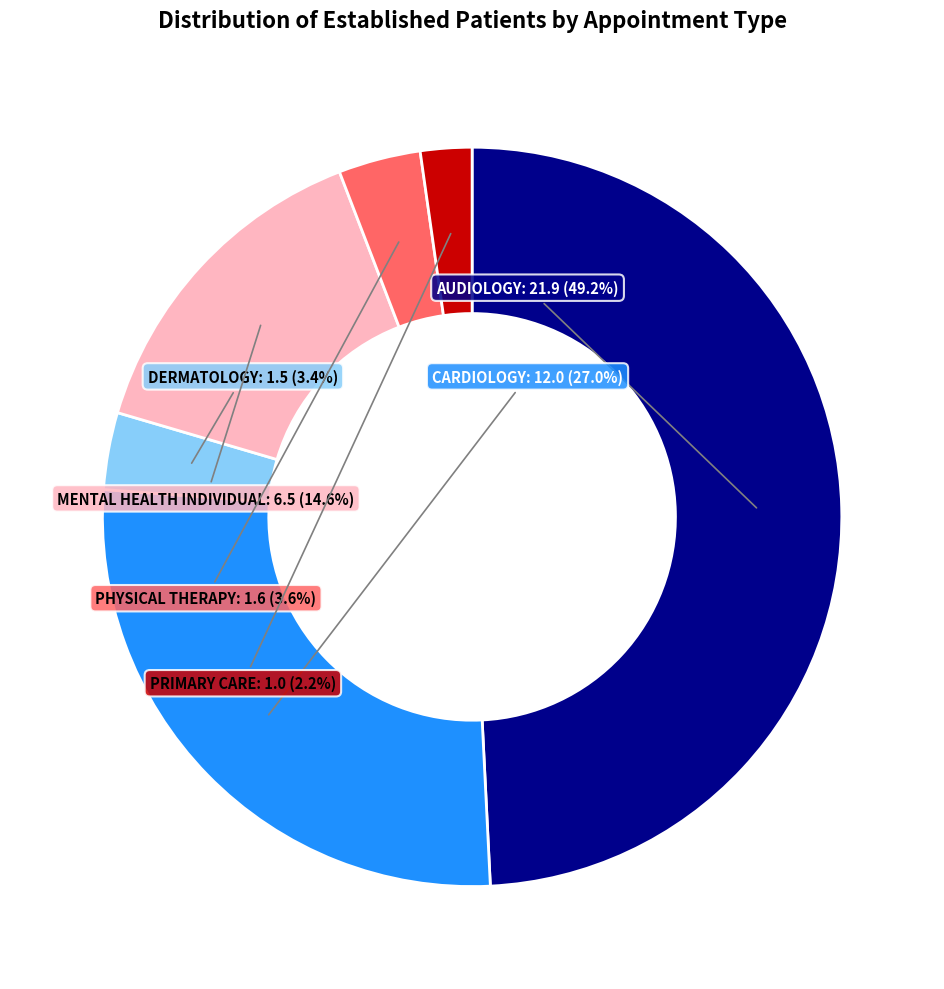

Does DERMATOLOGY account for over 50% of the chart?

No